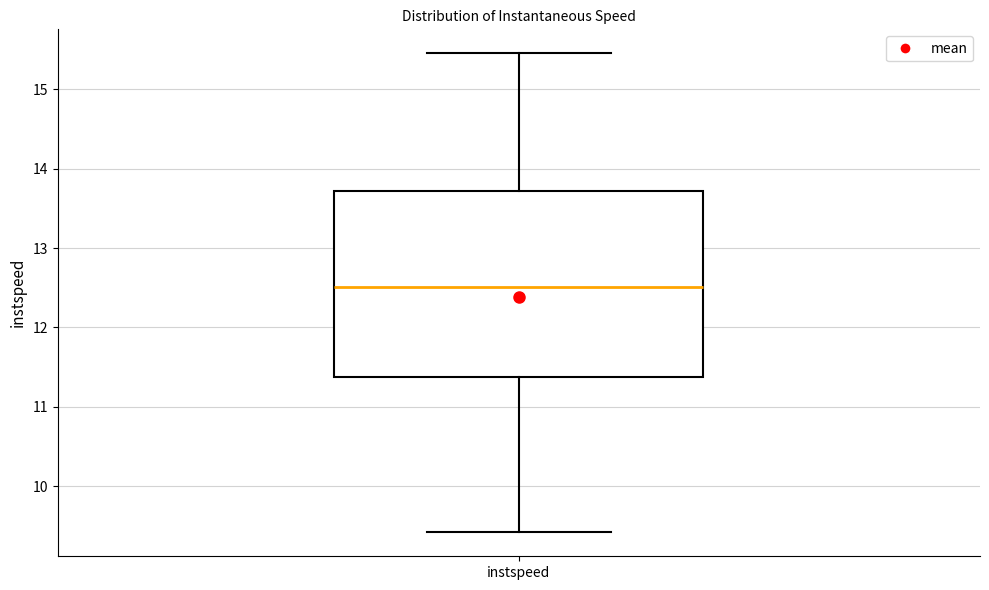

Read this box plot against the y-axis: the position of the median line, the range covered by the box, and the ends of both whiskers. The values are not printed on the chart, so give them approximately, as read against the axis.

median 12.5, box 11.4 to 13.7, whiskers 9.4 to 15.5